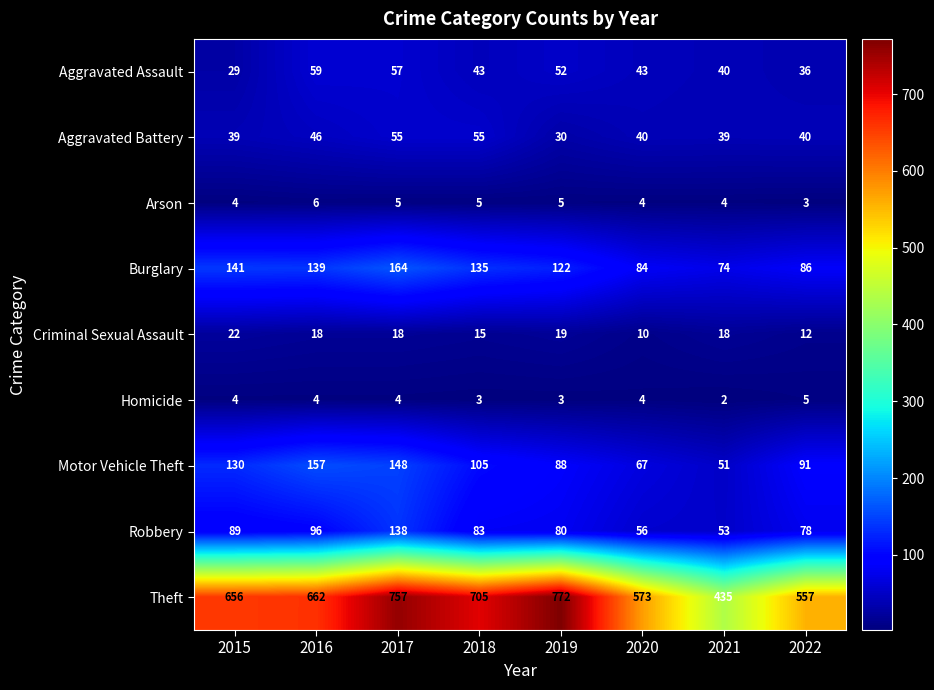

Count the Homicide values in the range 3 to 4.

6